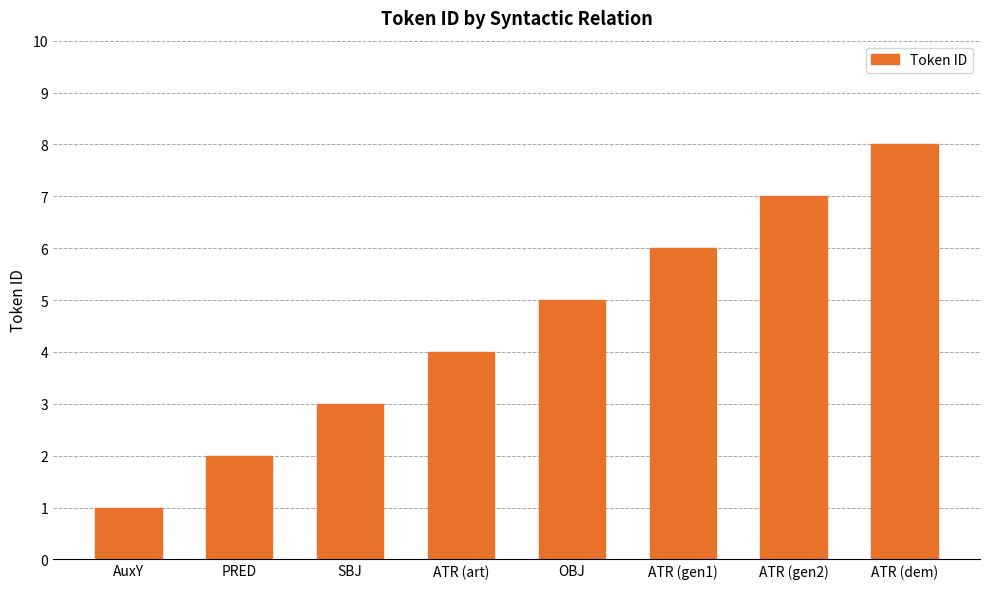

Count the values in the range 3 to 7.

5